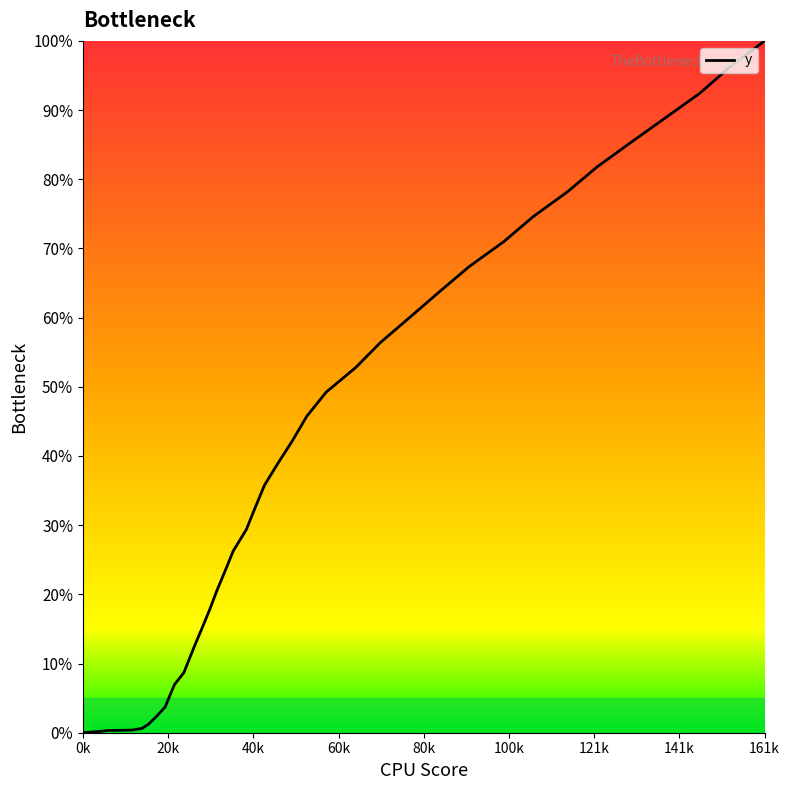

What is the difference between the maximum and minimum values?

100.0